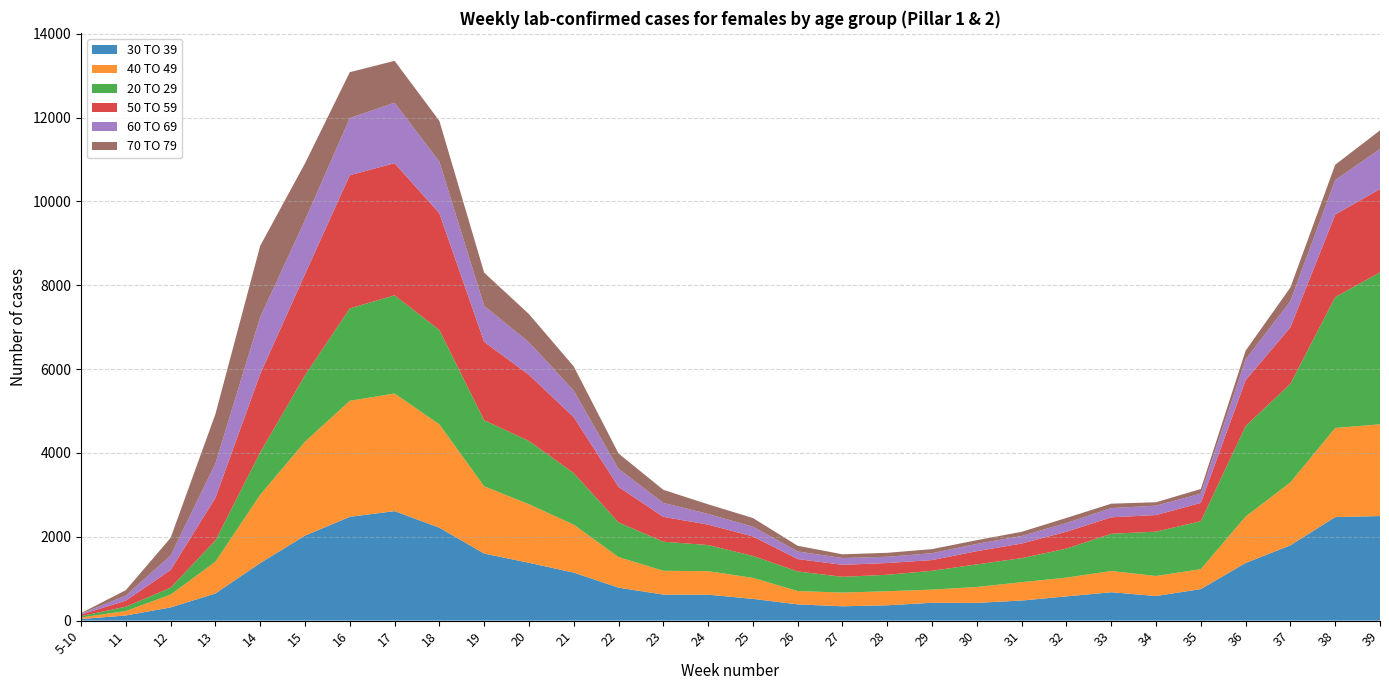

Reading right to left, list all the values displayed in this chart.

30 TO 39: 39=2494	38=2469	37=1796	36=1374	35=752	34=586	33=676	32=577	31=478	30=423	29=425	28=365	27=341	26=387	25=518	24=618	23=620	22=786	21=1144	20=1379	19=1599	18=2216	17=2612	16=2475	15=2027	14=1372	13=647	12=314	11=122	5-10=37
40 TO 49: 39=2189	38=2126	37=1502	36=1109	35=475	34=478	33=507	32=448	31=438	30=379	29=314	28=336	27=327	26=318	25=501	24=561	23=568	22=730	21=1145	20=1397	19=1606	18=2465	17=2805	16=2768	15=2240	14=1629	13=758	12=305	11=107	5-10=37
20 TO 29: 39=3624	38=3123	37=2352	36=2158	35=1143	34=1058	33=888	32=692	31=574	30=539	29=449	28=392	27=376	26=467	25=524	24=623	23=694	22=826	21=1231	20=1508	19=1576	18=2252	17=2343	16=2205	15=1585	14=1012	13=506	12=166	11=102	5-10=32
50 TO 59: 39=1988	38=1968	37=1346	36=1094	35=438	34=396	33=393	32=403	31=348	30=315	29=256	28=280	27=287	26=296	25=465	24=488	23=593	22=847	21=1333	20=1579	19=1870	18=2784	17=3152	16=3177	15=2413	14=1871	13=1016	12=422	11=144	5-10=38
60 TO 69: 39=956	38=823	37=625	36=493	35=220	34=224	33=220	32=207	31=180	30=174	29=164	28=149	27=161	26=181	25=232	24=254	23=333	22=429	21=631	20=778	19=857	18=1231	17=1443	16=1362	15=1284	14=1355	13=818	12=344	11=121	5-10=20
70 TO 79: 39=444	38=366	37=327	36=212	35=111	34=81	33=105	32=122	31=100	30=89	29=97	28=95	27=89	26=136	25=207	24=230	23=312	22=369	21=580	20=672	19=793	18=974	17=999	16=1096	15=1358	14=1702	13=1180	12=423	11=130	5-10=14